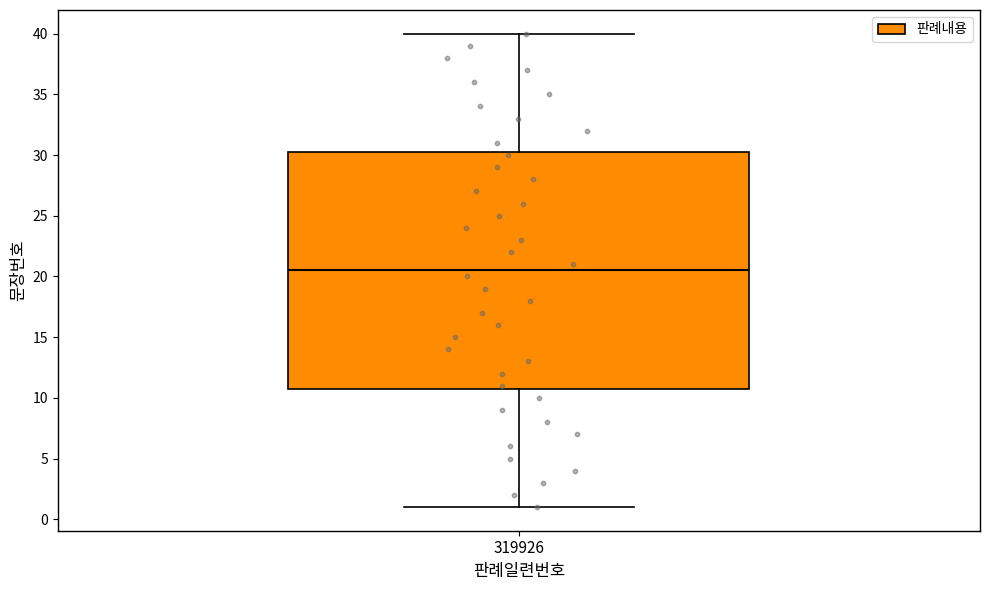

Transcribe this box plot: give where the median line is, the range the box spans, and where the two whiskers end, as read against the y-axis. The values are not printed on the chart, so give them approximately, as read against the axis.

median 20.5, box 11.0 to 30.5, whiskers 1.0 to 40.0